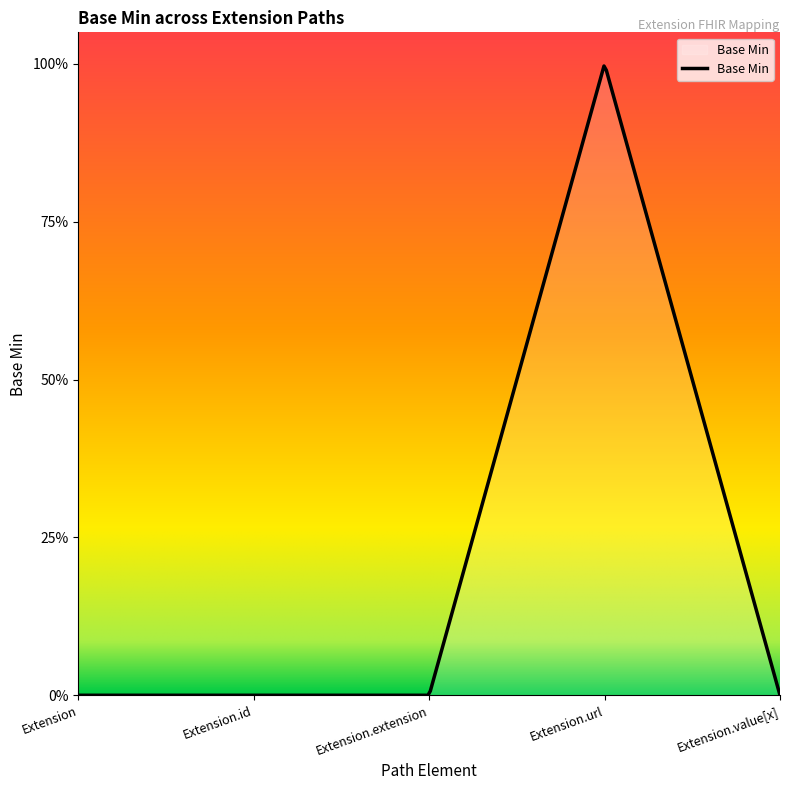

Does the chart have visible grid lines?

No